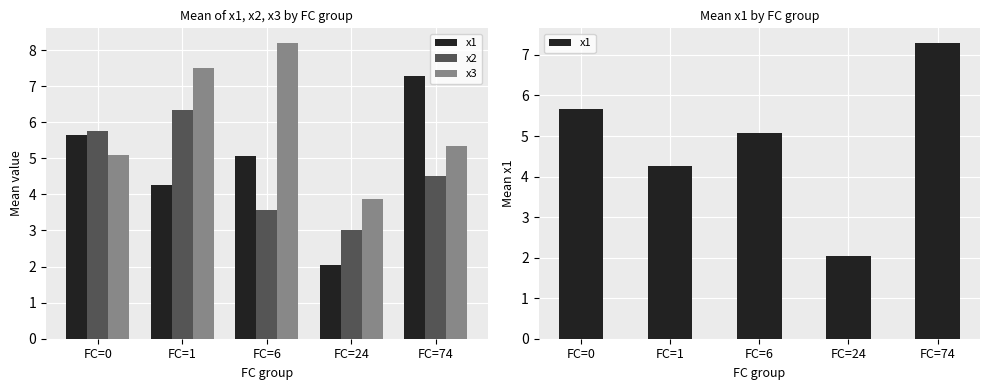

True or false: x1 has a value of 2.0 at FC=24.

True